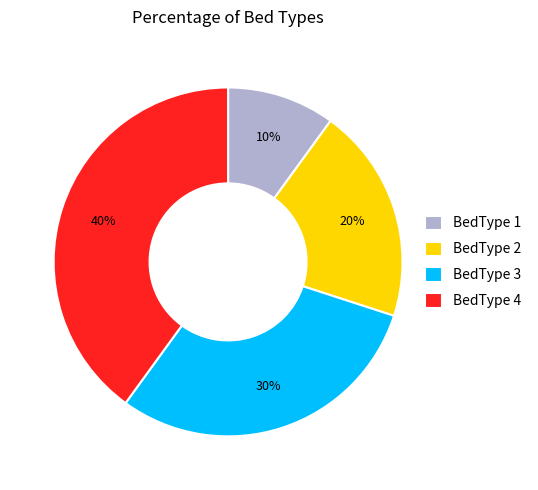

Which category has the smallest portion of the pie?

BedType 1